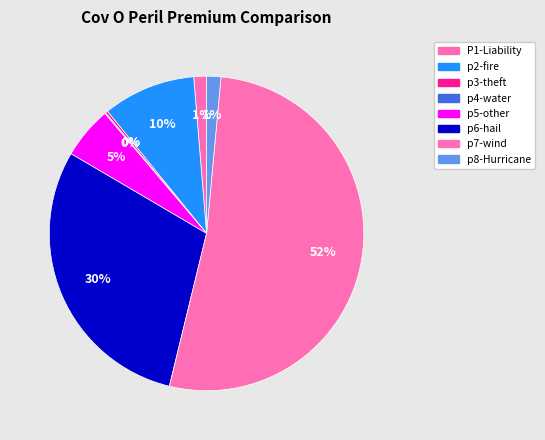

To the nearest percent, what is the combined percentage of p8-Hurricane and p4-water?

2%